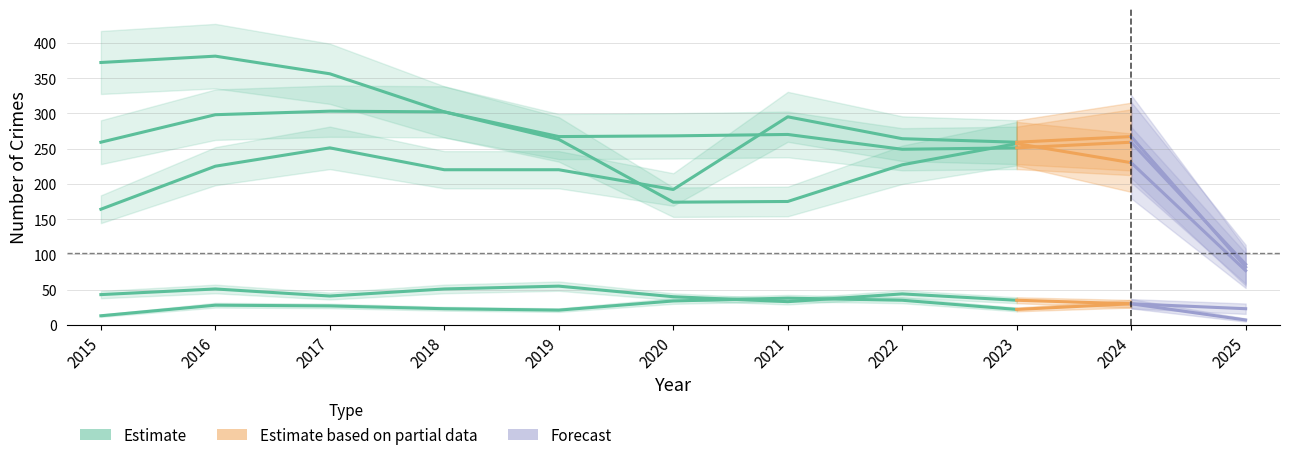

Is the value of Homicide at 2022 greater than the value of Robbery at 2021?

No